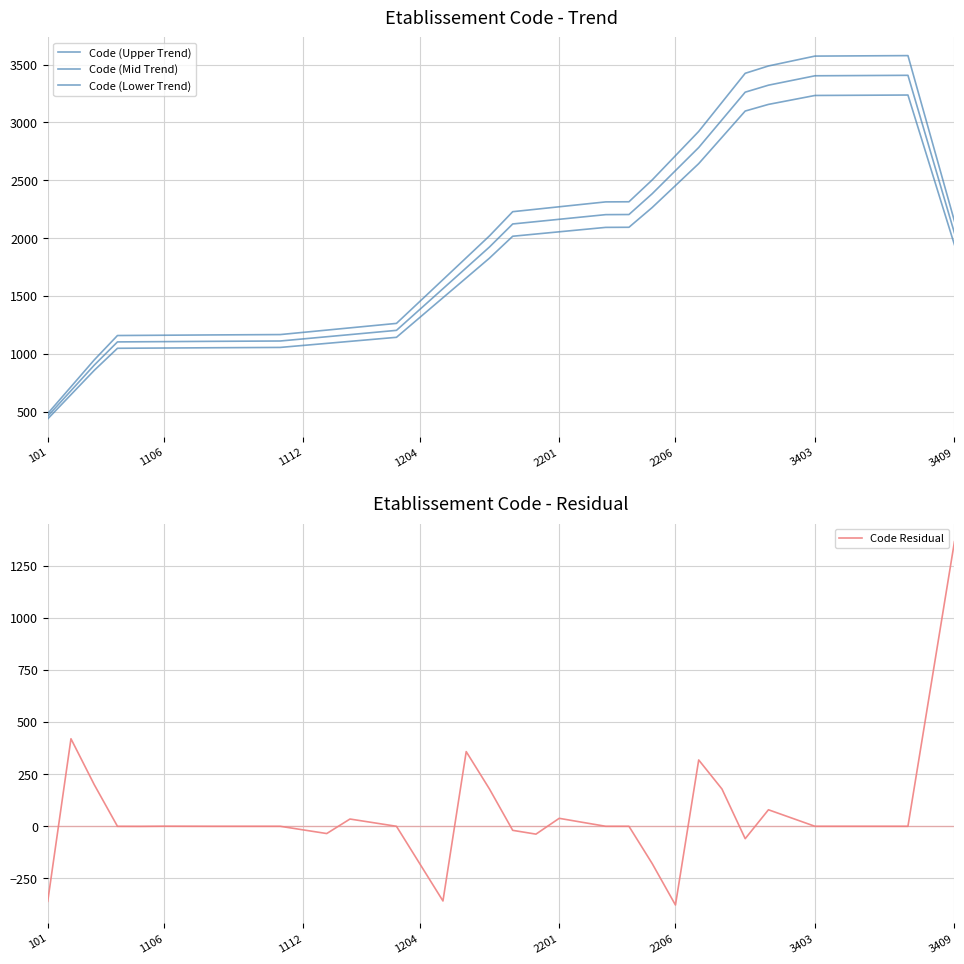

Where is Code (Mid Trend) nearest to the value 1933?

19